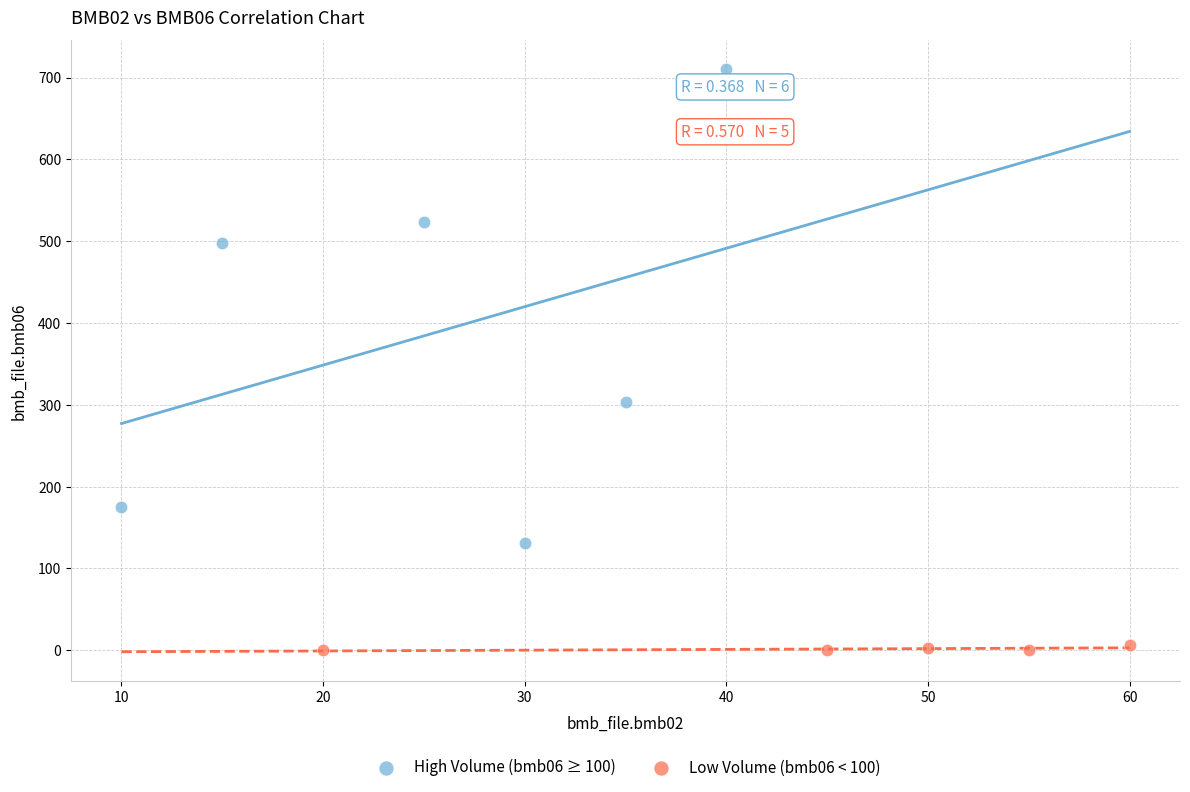

What are all the series names shown in the legend?

High Volume (bmb06 ≥ 100), Low Volume (bmb06 < 100)